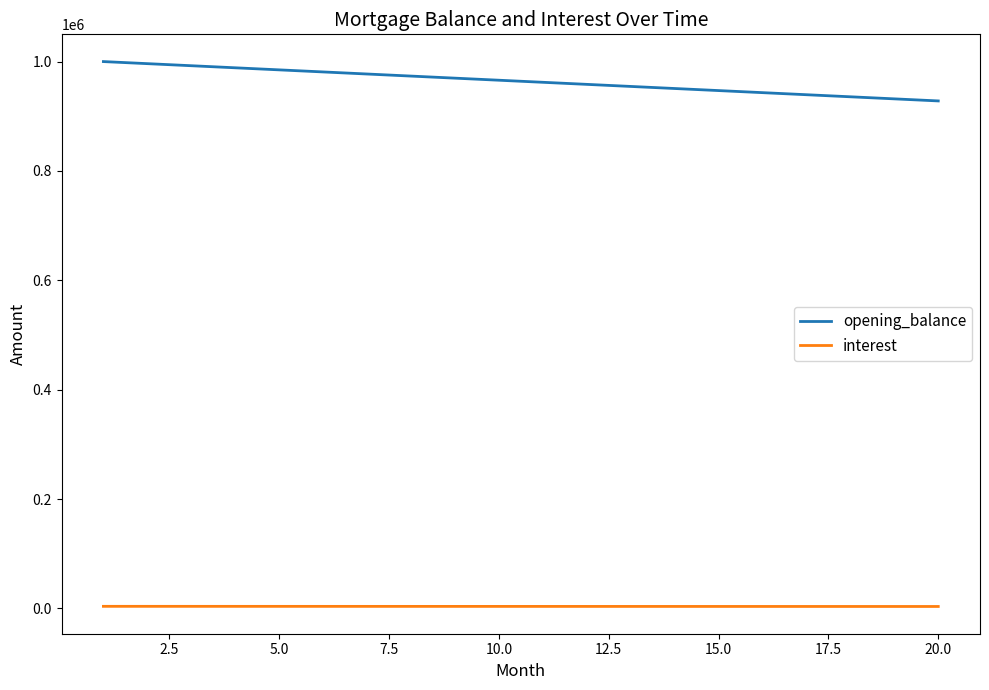

Rank the series by their average value, from highest to lowest.

opening_balance, interest